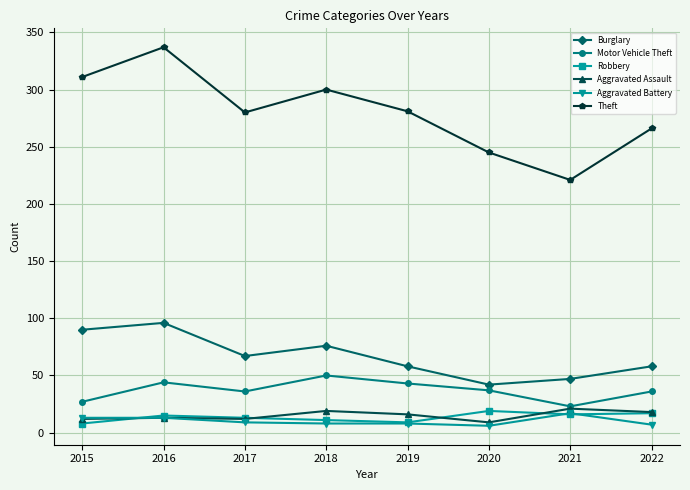

Is the value of Robbery at 2022 greater than the value of Burglary at 2022?

No